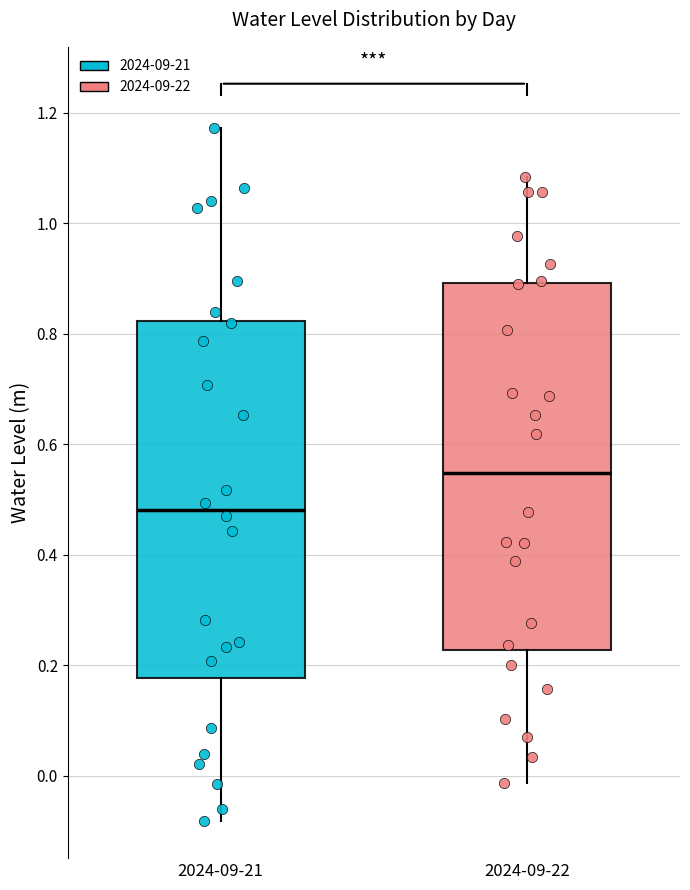

Where does the lower whisker of the box for 2024-09-22 end on the y-axis? The values are not printed on the chart, so give them approximately, as read against the axis.

-0.02